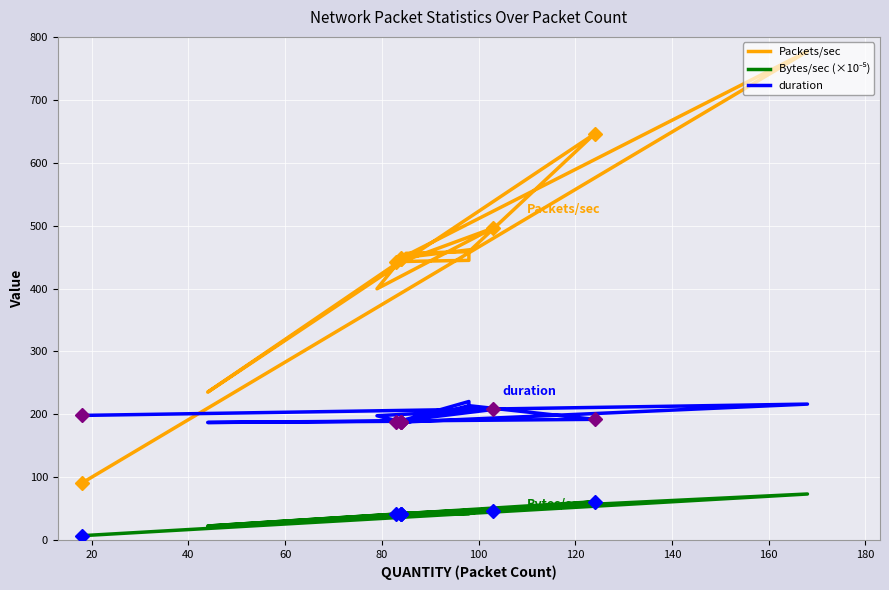

What are all the series names shown in the legend?

Packets/sec, Bytes/sec (×10⁻⁵), duration